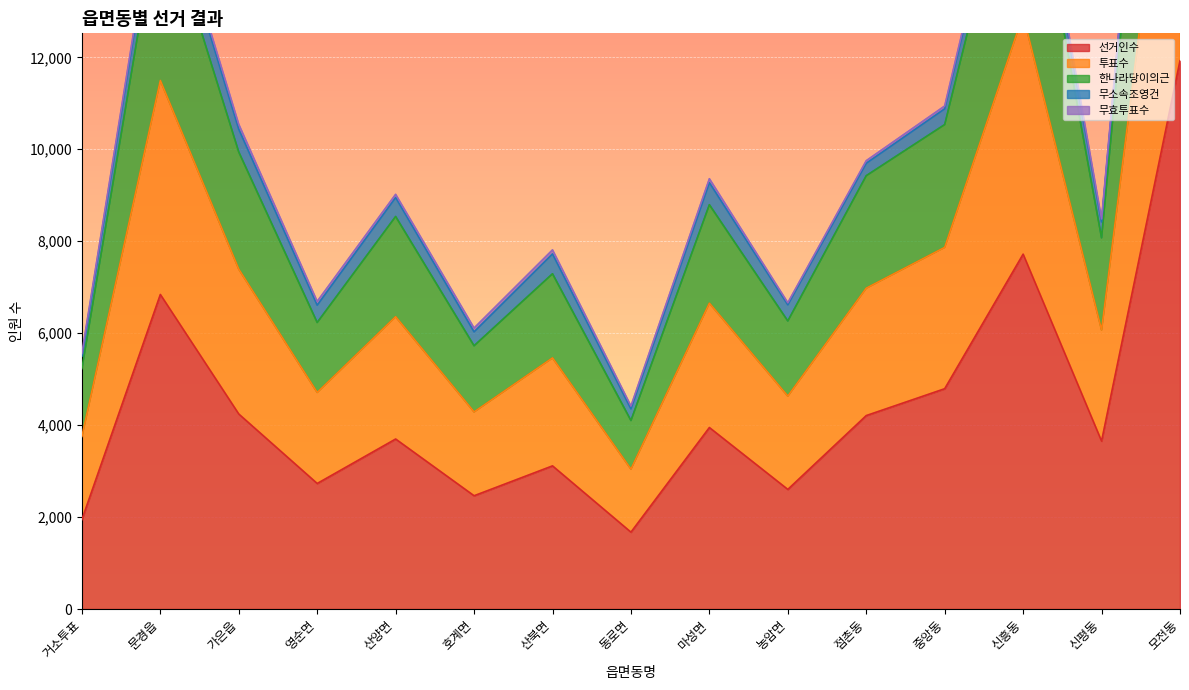

Where does the 선거인수 series first go above 3697?

문경읍